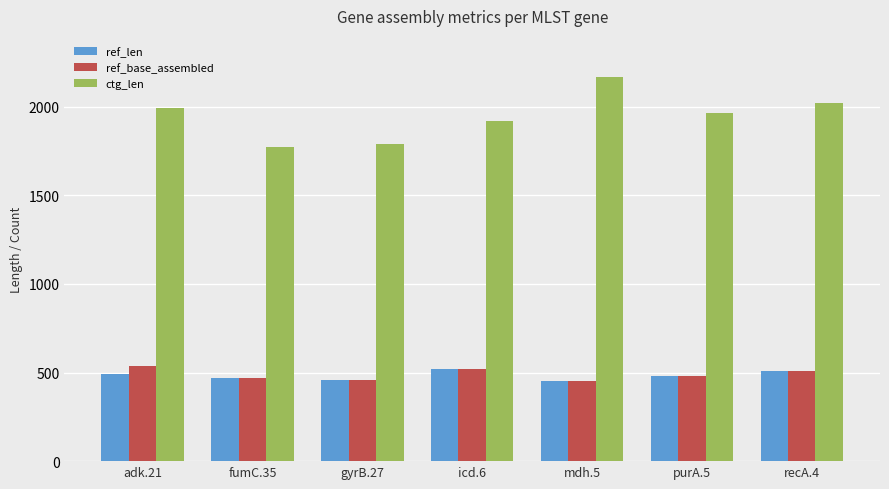

What is the label of the 5th bar from the right?

gyrB.27